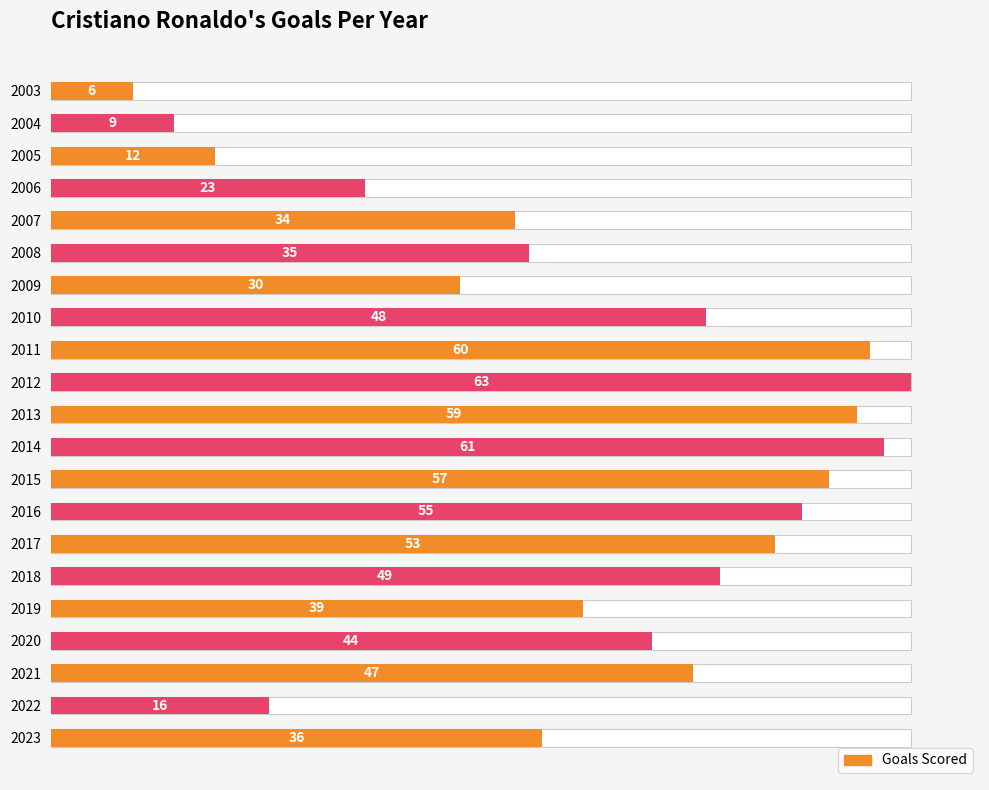

What is the difference between the maximum and minimum values?

57